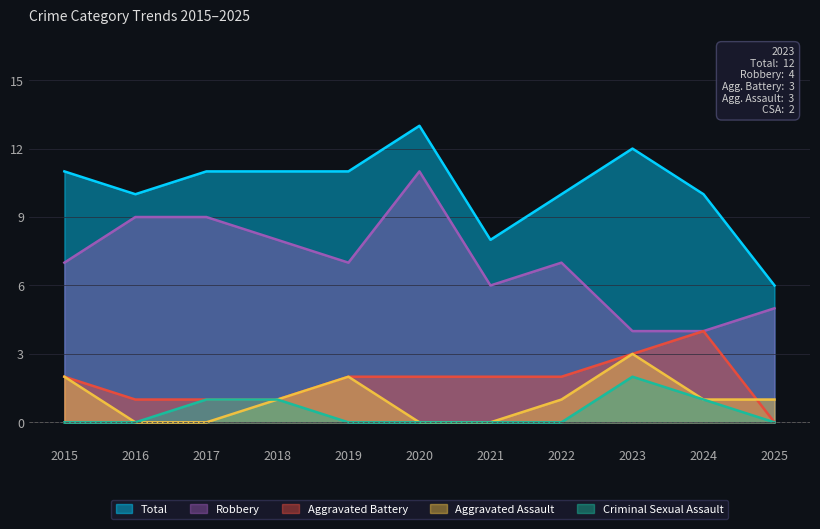

What is the sum of the Total values at 2020 and 2016?

23